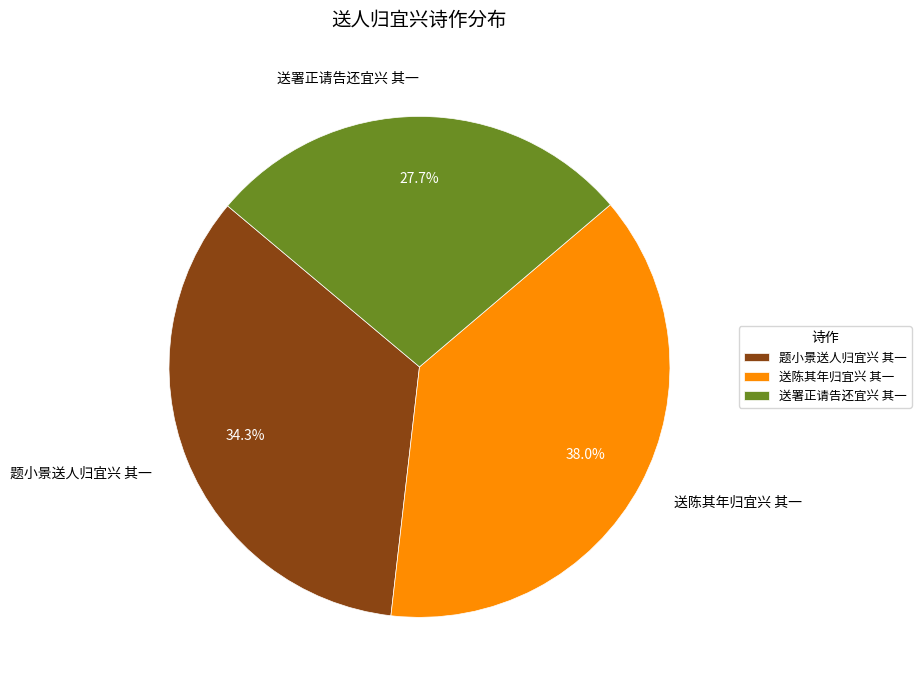

To the nearest percent, what is the difference between the 送署正请告还宜兴 其一 and 送陈其年归宜兴 其一 slice percentages?

10%